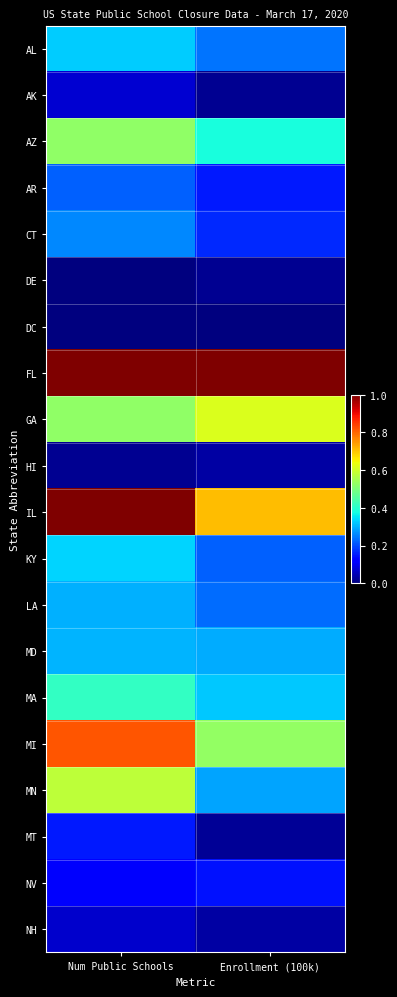

Reading left to right, extract all data points from this chart.

AL: Num Public Schools=0.3	Enrollment (100k)=0.2
AK: Num Public Schools=0.1	Enrollment (100k)=0.0
AZ: Num Public Schools=0.5	Enrollment (100k)=0.4
AR: Num Public Schools=0.2	Enrollment (100k)=0.1
CT: Num Public Schools=0.3	Enrollment (100k)=0.2
DE: Num Public Schools=0.0	Enrollment (100k)=0.0
DC: Num Public Schools=0.0	Enrollment (100k)=0.0
FL: Num Public Schools=1.0	Enrollment (100k)=1.0
GA: Num Public Schools=0.5	Enrollment (100k)=0.6
HI: Num Public Schools=0.0	Enrollment (100k)=0.0
IL: Num Public Schools=1.0	Enrollment (100k)=0.7
KY: Num Public Schools=0.3	Enrollment (100k)=0.2
LA: Num Public Schools=0.3	Enrollment (100k)=0.2
MD: Num Public Schools=0.3	Enrollment (100k)=0.3
MA: Num Public Schools=0.4	Enrollment (100k)=0.3
MI: Num Public Schools=0.8	Enrollment (100k)=0.5
MN: Num Public Schools=0.6	Enrollment (100k)=0.3
MT: Num Public Schools=0.2	Enrollment (100k)=0.0
NV: Num Public Schools=0.1	Enrollment (100k)=0.1
NH: Num Public Schools=0.1	Enrollment (100k)=0.0